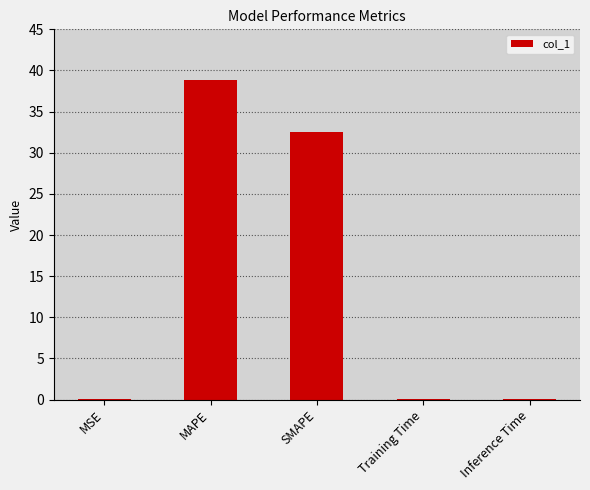

What is the maximum value shown in the chart?

38.8